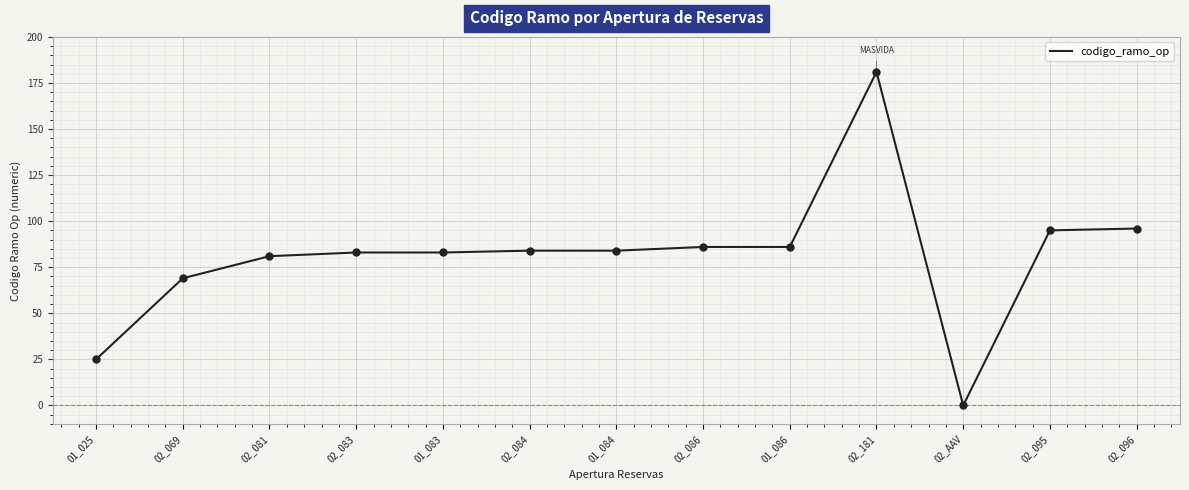

Approximately how many times larger is the value at 02_081 compared to 02_181?

0.4